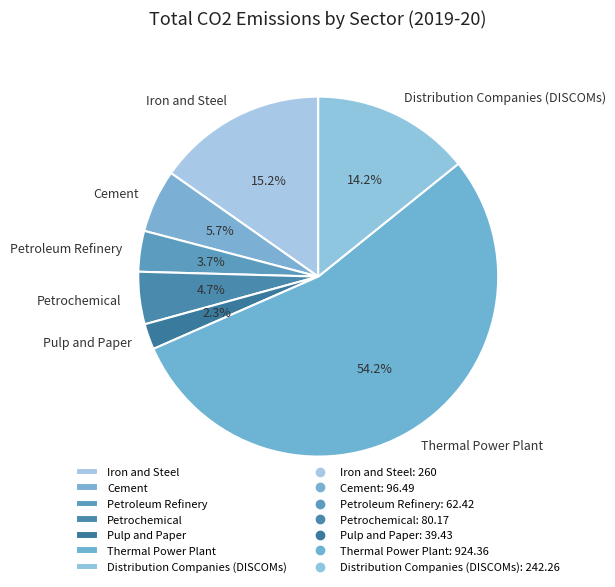

Which category has the biggest portion of the pie?

Thermal Power Plant